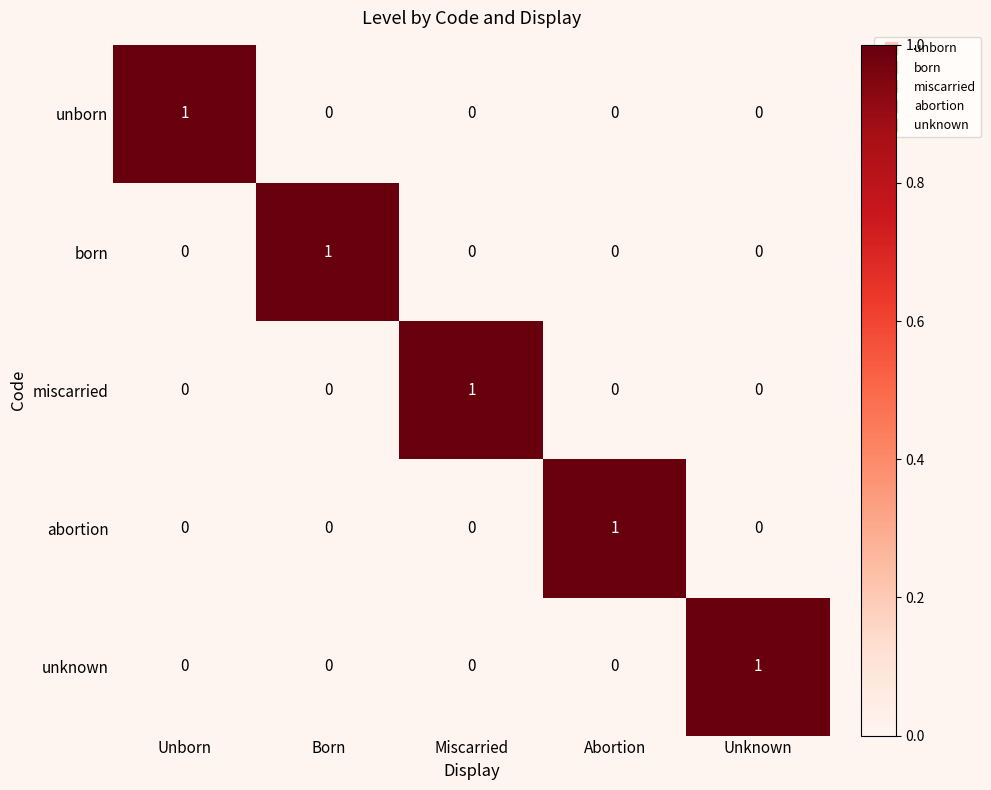

What is the total value across all series at Unknown?

1